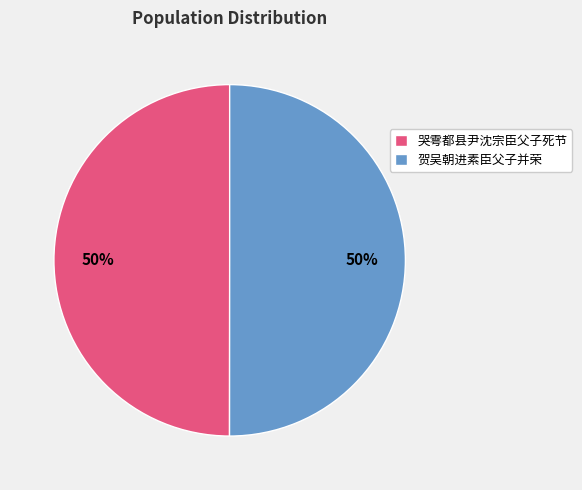

To the nearest percent, what percentage of the pie is 贺吴朝进素臣父子并荣?

50%